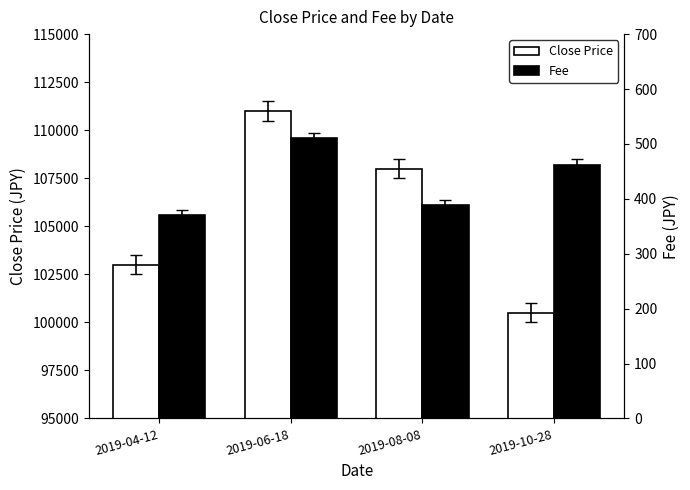

What is the value of the Close Price bar at the 4th from the left?

100500